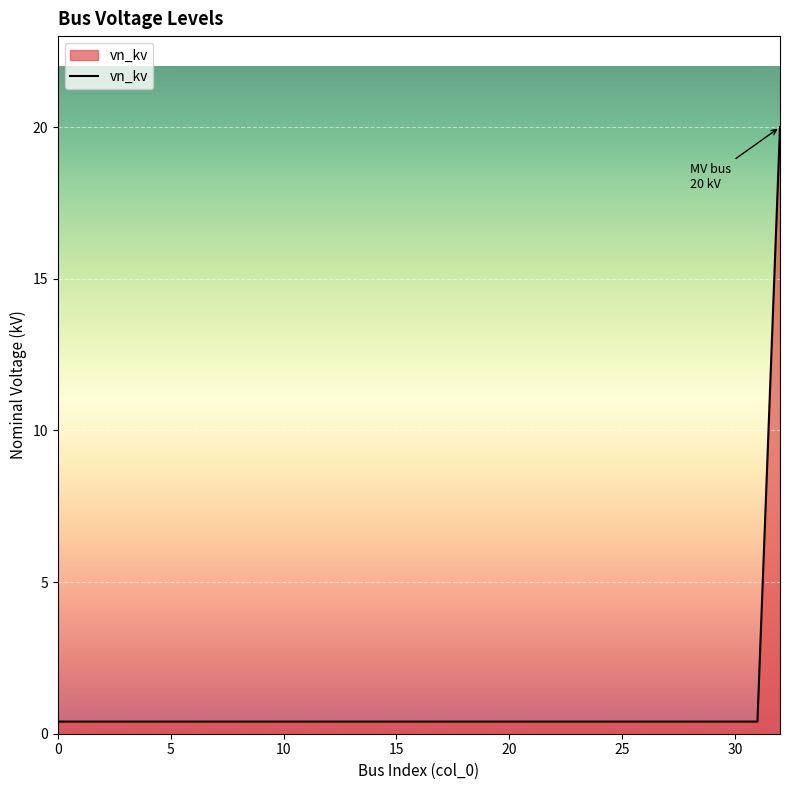

Reading right to left, extract all data points from this chart.

20.0	0.4	0.4	0.4	0.4	0.4	0.4	0.4	0.4	0.4	0.4	0.4	0.4	0.4	0.4	0.4	0.4	0.4	0.4	0.4	0.4	0.4	0.4	0.4	0.4	0.4	0.4	0.4	0.4	0.4	0.4	0.4	0.4